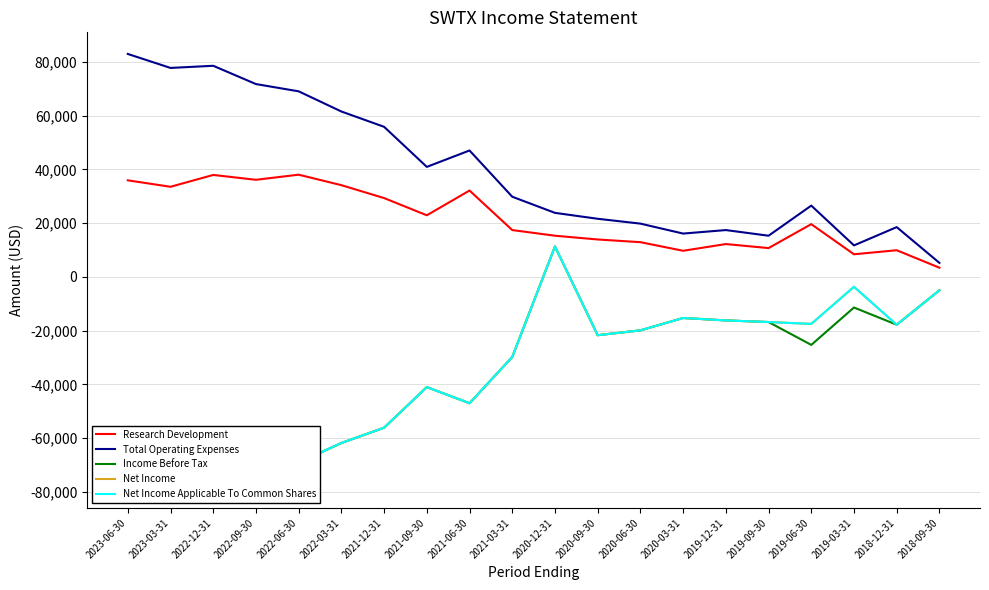

Which series has the widest spread of values?

Income Before Tax